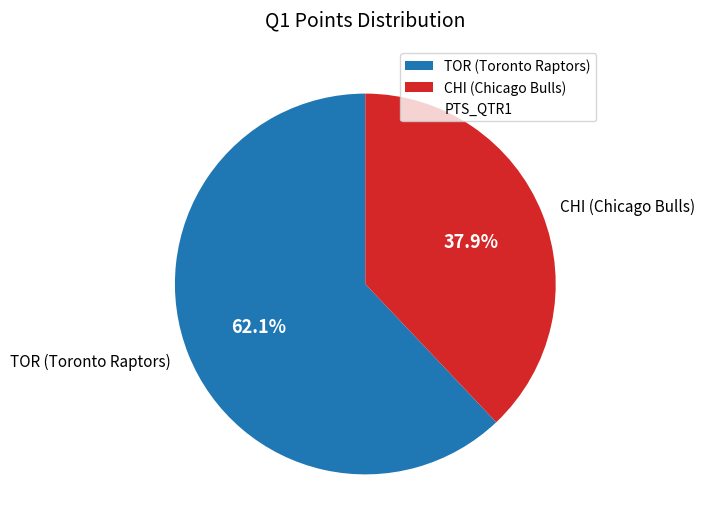

Is there any slice that represents more than half of the pie?

Yes